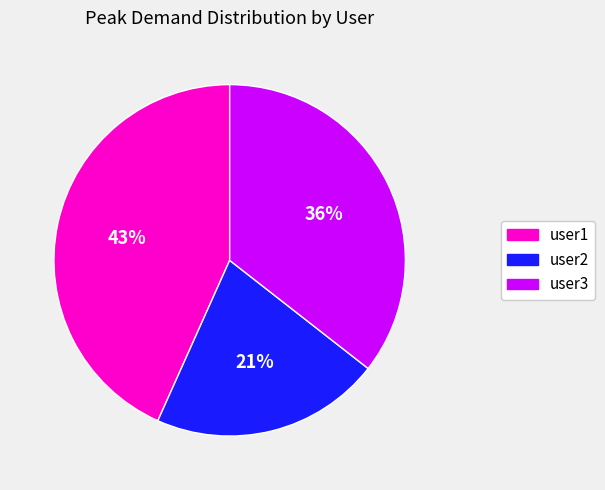

How many segments does this pie chart have?

3